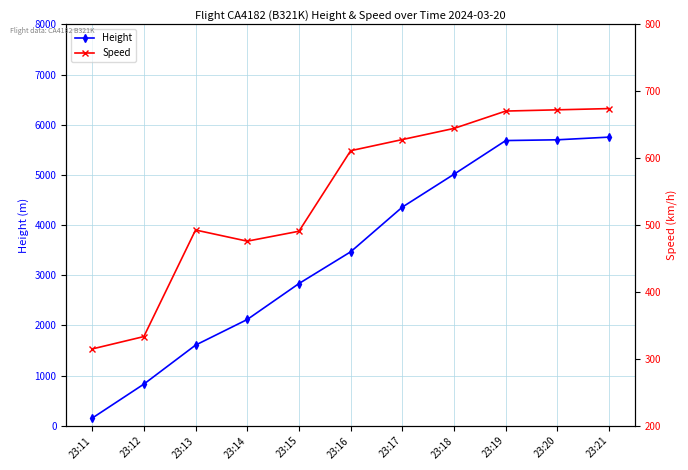

What is the difference between the highest and lowest values at 23:16?

2855.9